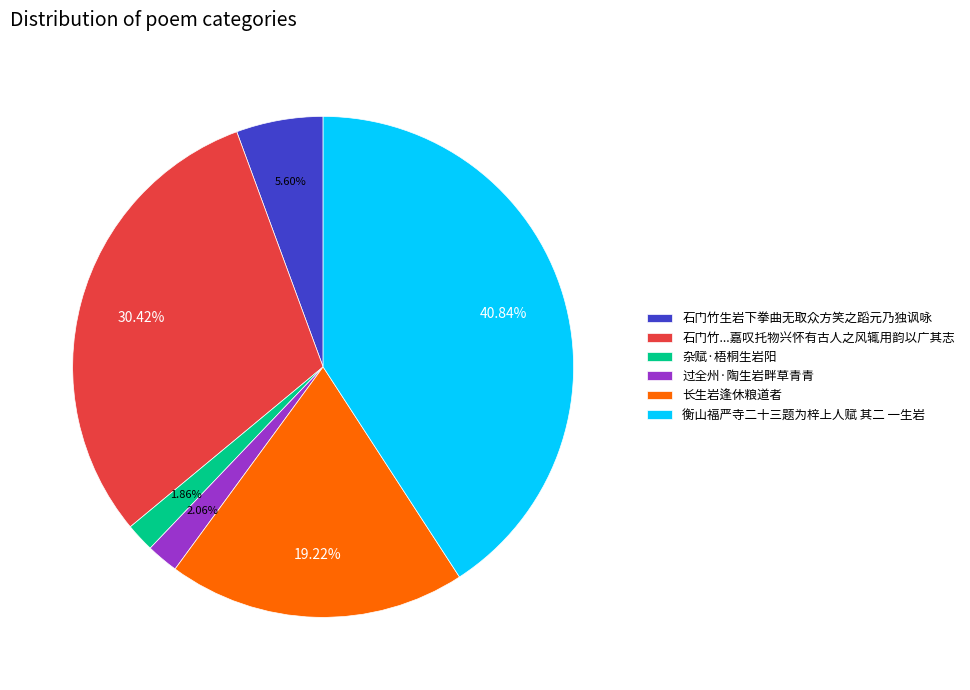

Between 长生岩逢休粮道者 and 石门竹...嘉叹托物兴怀有古人之风辄用韵以广其志, which is larger?

石门竹...嘉叹托物兴怀有古人之风辄用韵以广其志